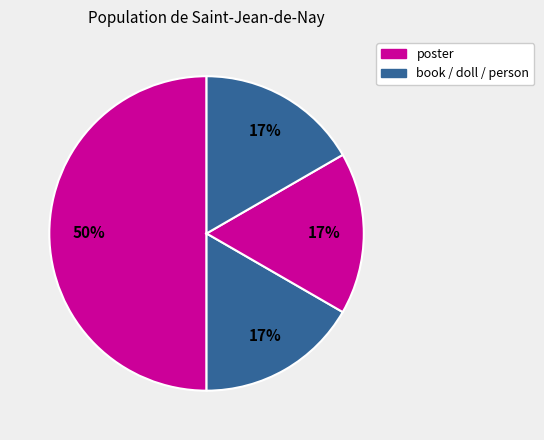

How many slices are in this pie chart?

4